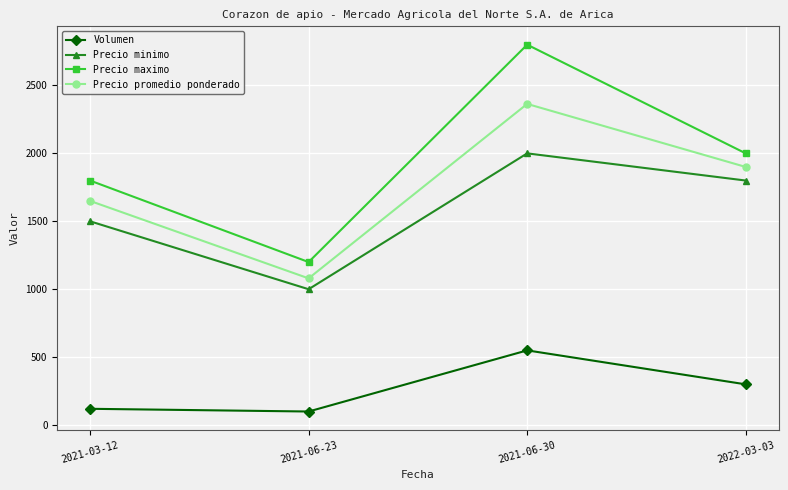

What is the difference between the maximum and minimum values in the Precio promedio ponderado series?

1284